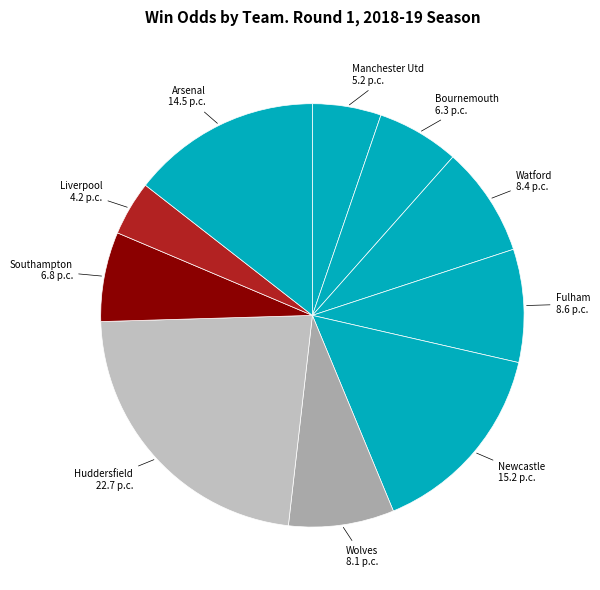

Rank the categories by value from highest to lowest.

Huddersfield, Newcastle, Arsenal, Fulham, Watford, Wolves, Southampton, Bournemouth, Manchester Utd, Liverpool